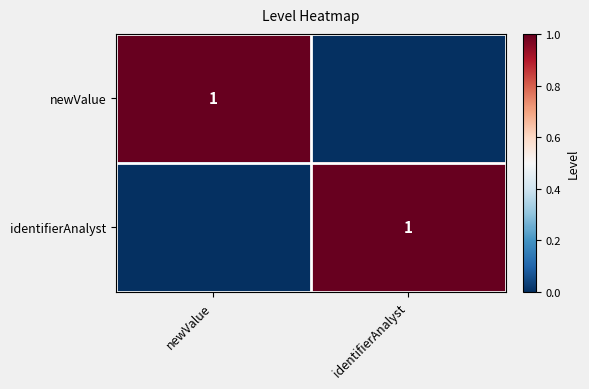

The value of identifierAnalyst at identifierAnalyst is 1. True or false?

True